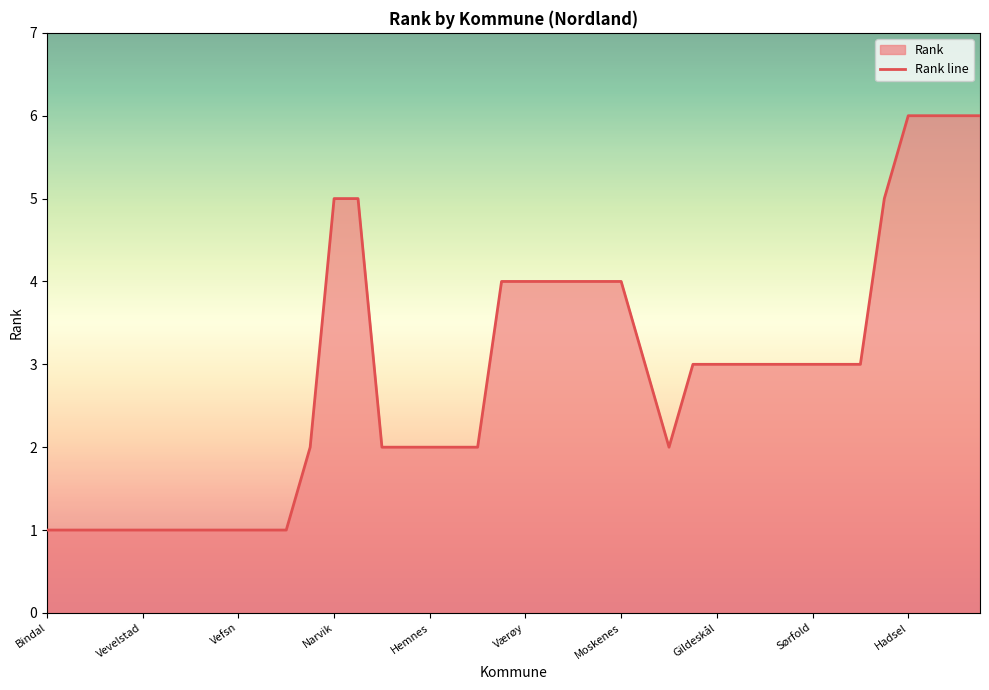

What is the sum of the values at Narvik and Moskenes?

9